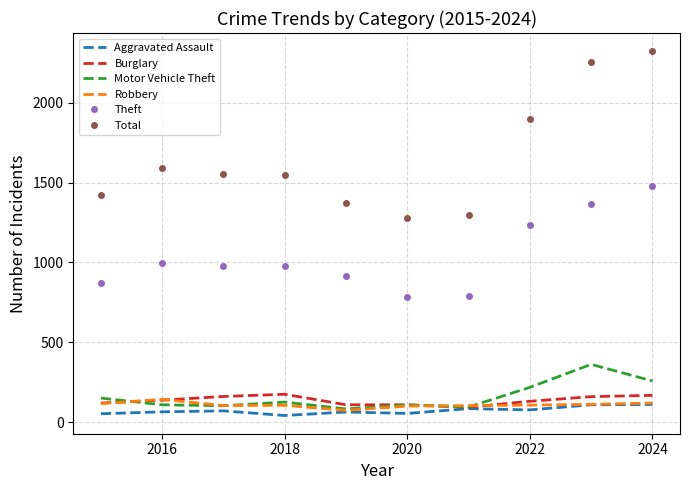

Which series has the largest total across all categories?

Total